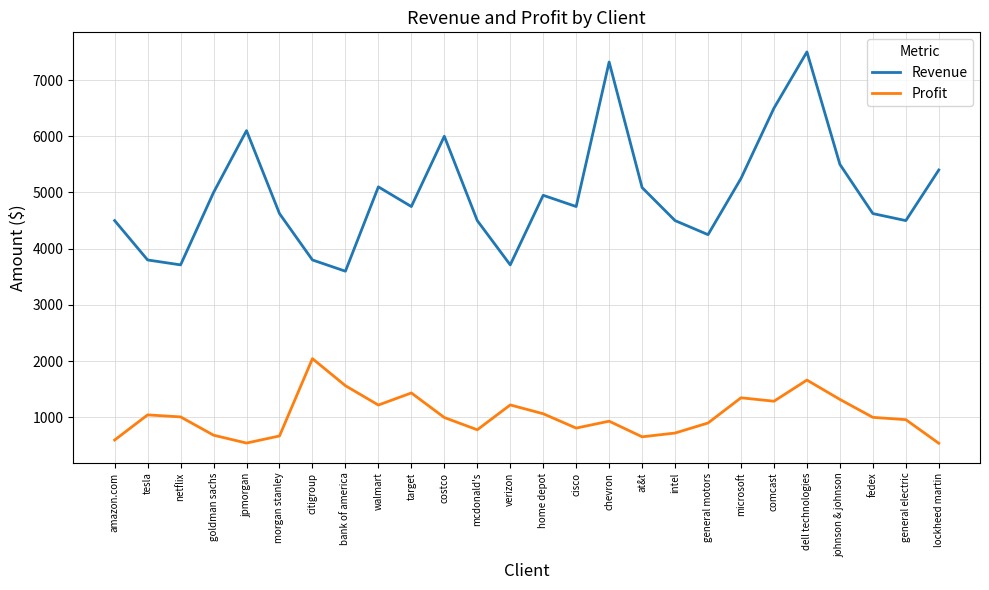

True or false: Profit and Revenue cross at least once.

False